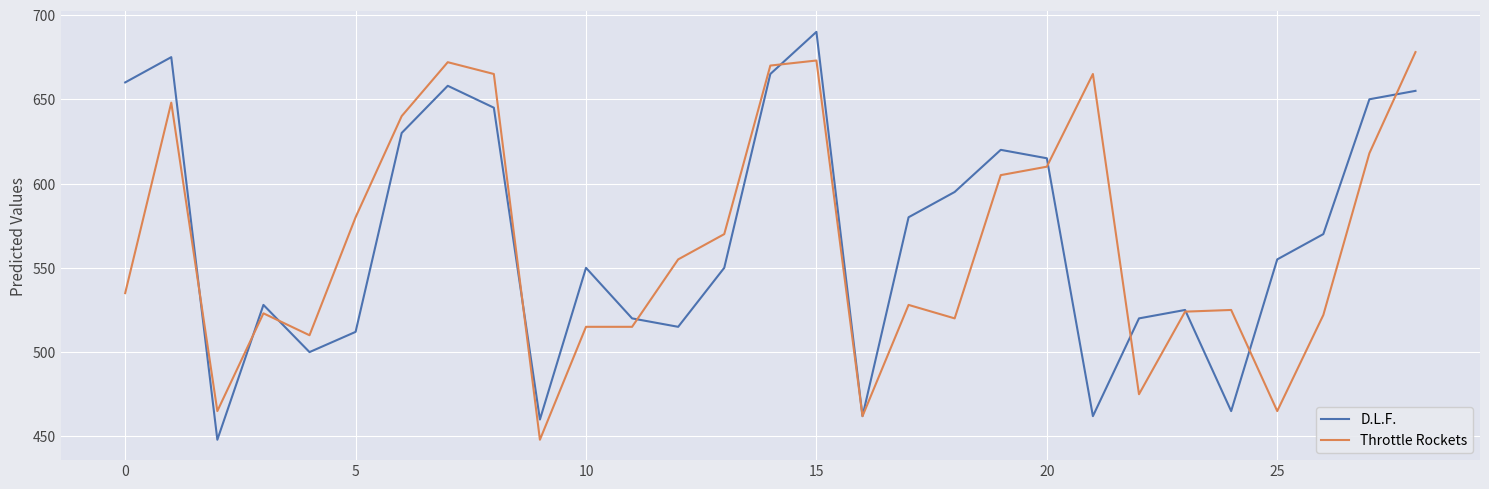

Does the chart display data point markers on the line(s)?

No